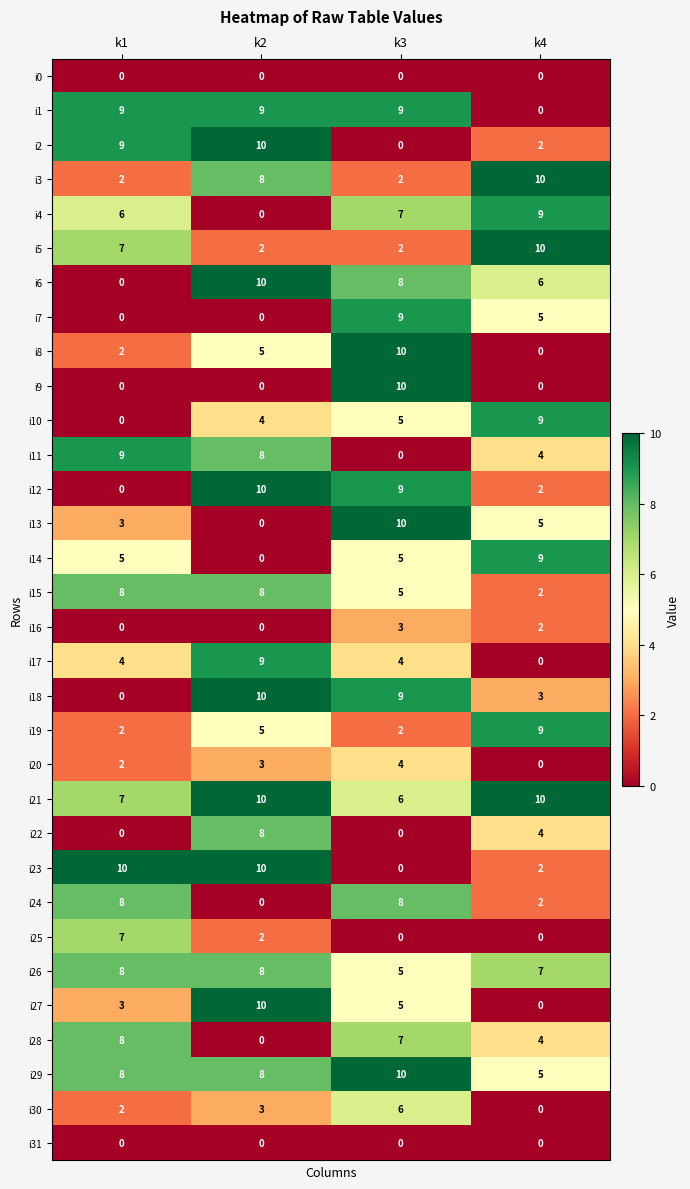

What is the highest value of the i13 series?

10